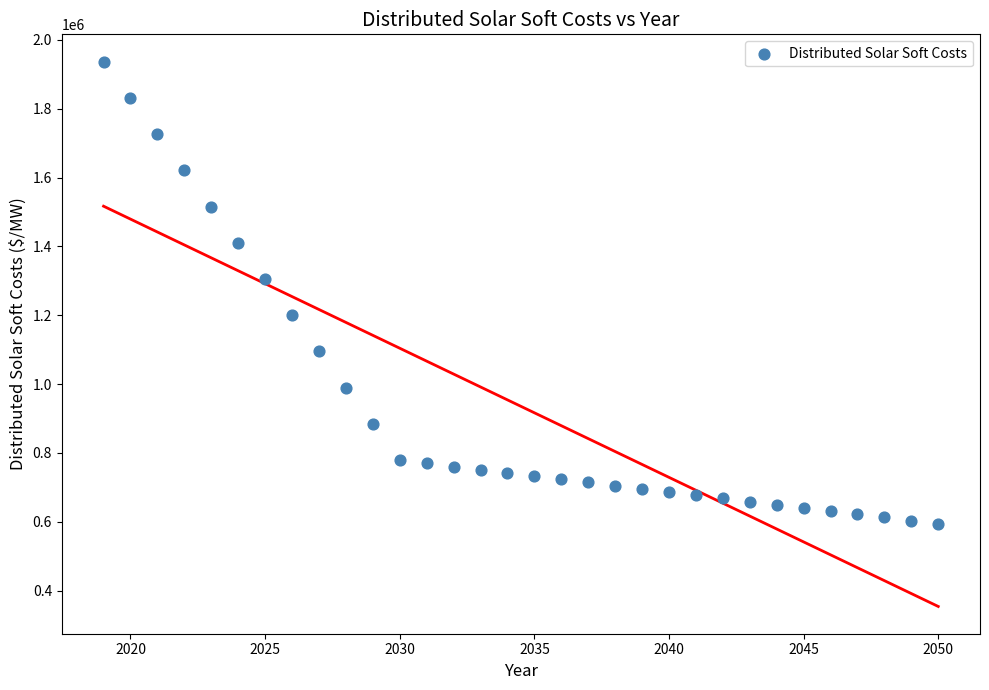

What Y value in the scatter plot is closest to 1265466?

1305291.9